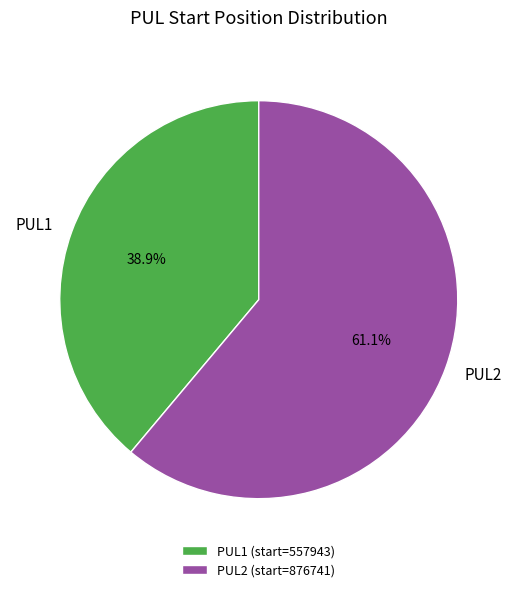

What is the ratio of the value at PUL1 to the value at PUL2?

0.6